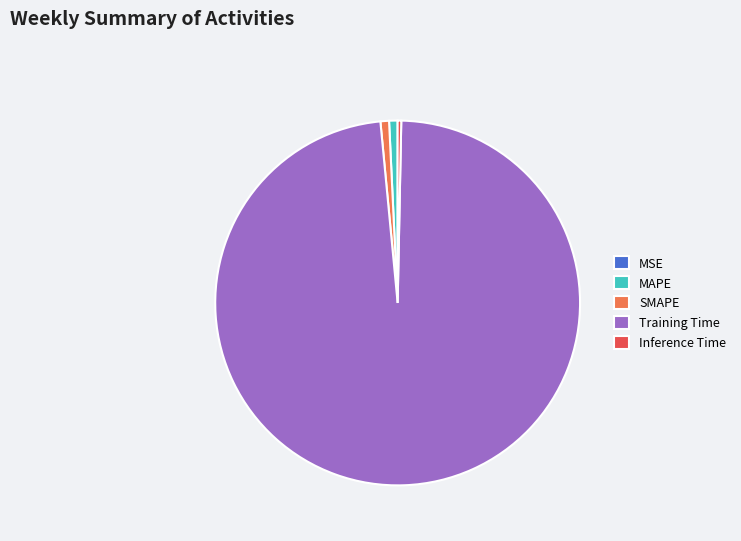

Is the sum of MAPE and Inference Time greater than half?

No